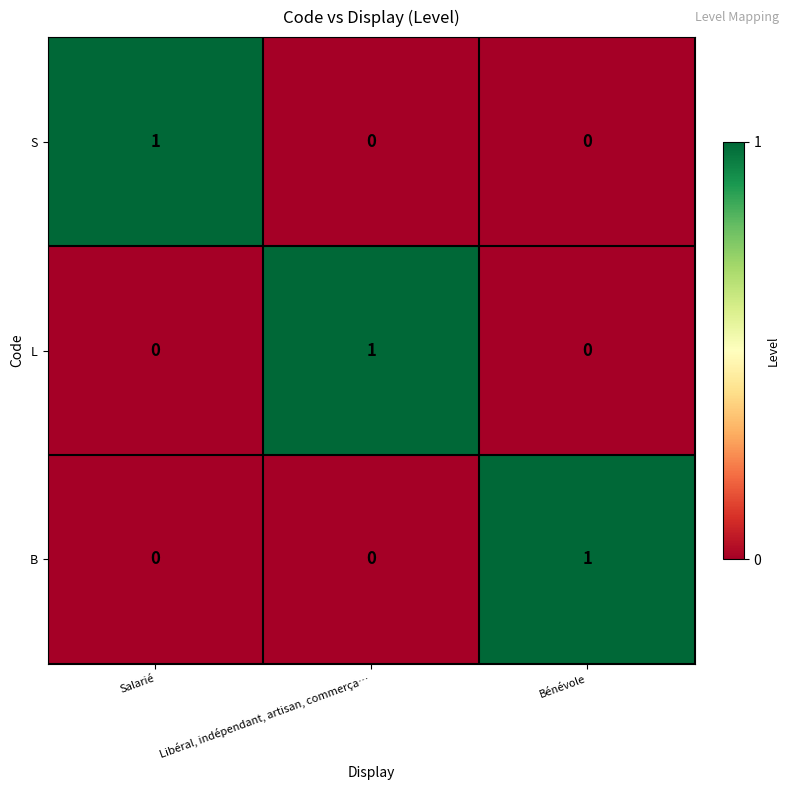

At how many categories does at least one series exceed 0?

3